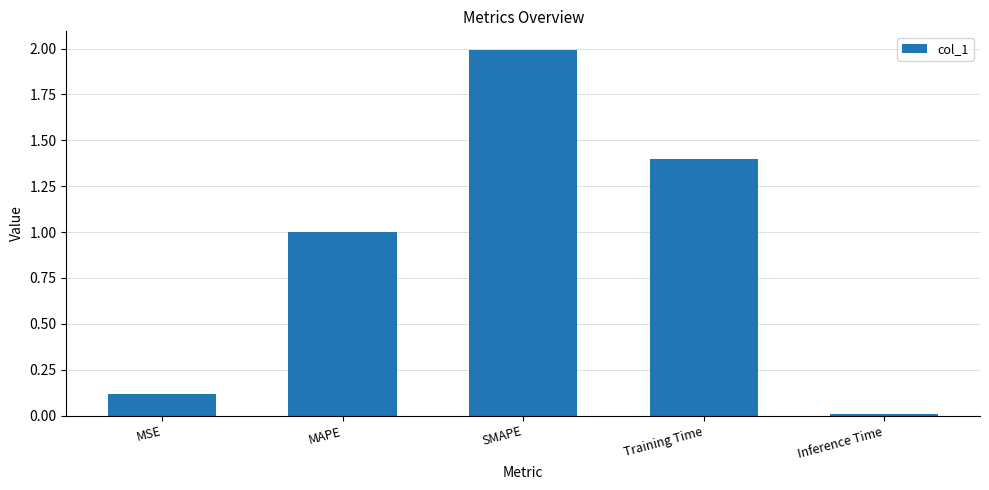

What is the difference between the maximum and minimum values?

2.0